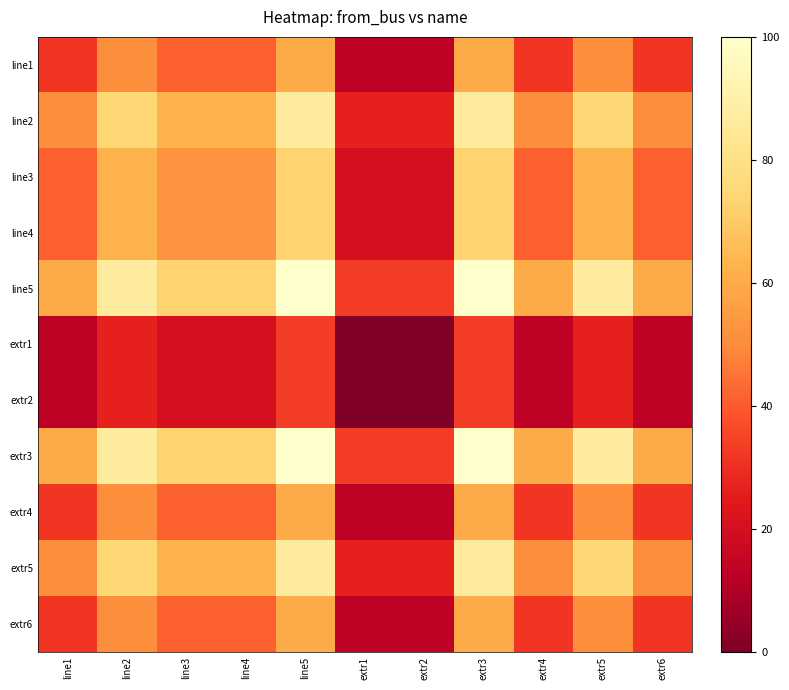

What is the difference between the highest and lowest values at extr6?

46.7